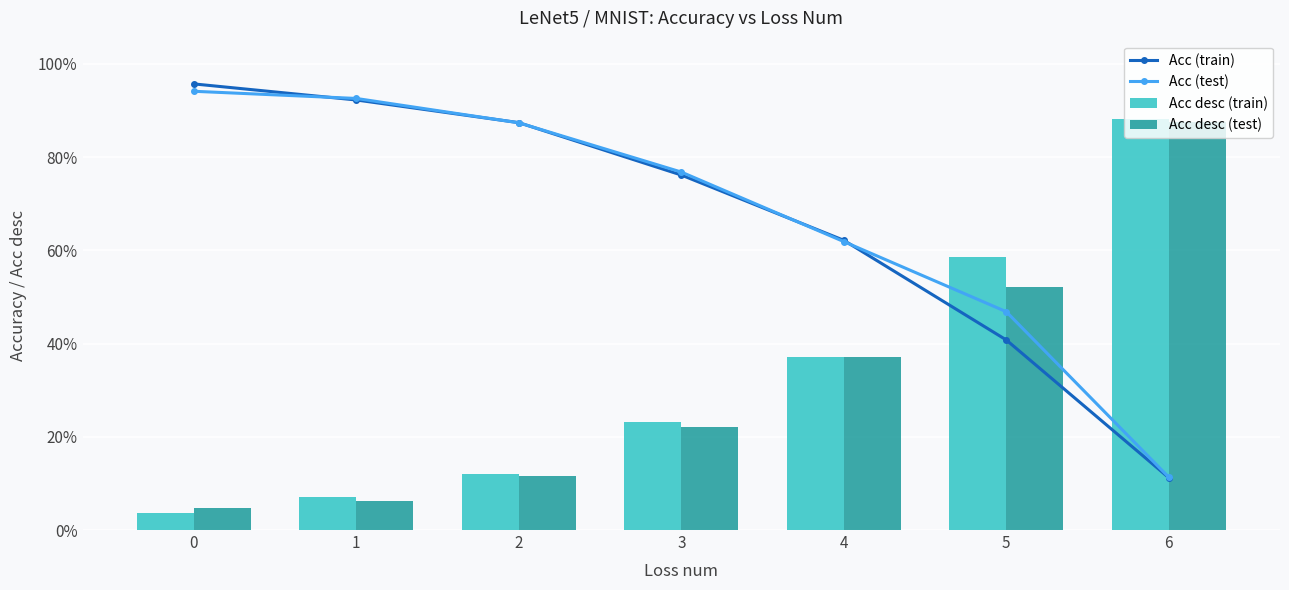

The value of Acc desc (train) at 6 is 1.4. True or false?

False